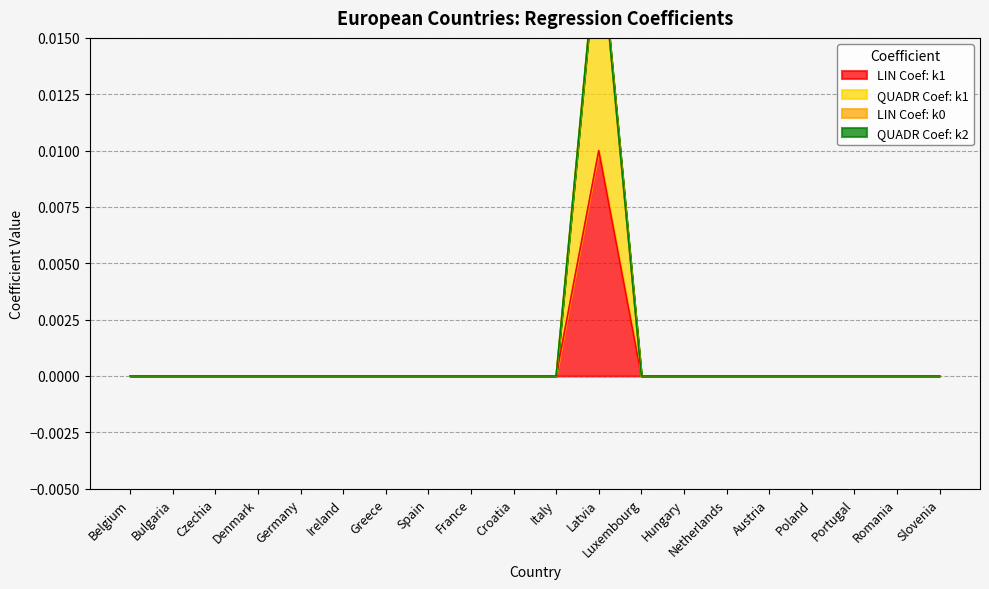

True or false: QUADR Coef: k1 and LIN Coef: k1 intersect in this chart.

False